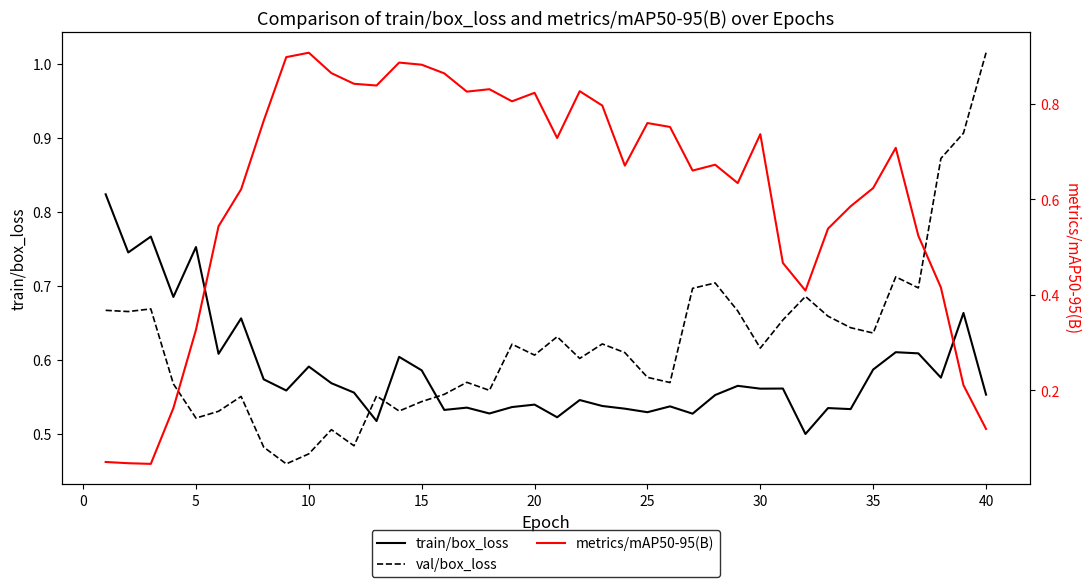

What is the average value of the train/box_loss series?

0.6